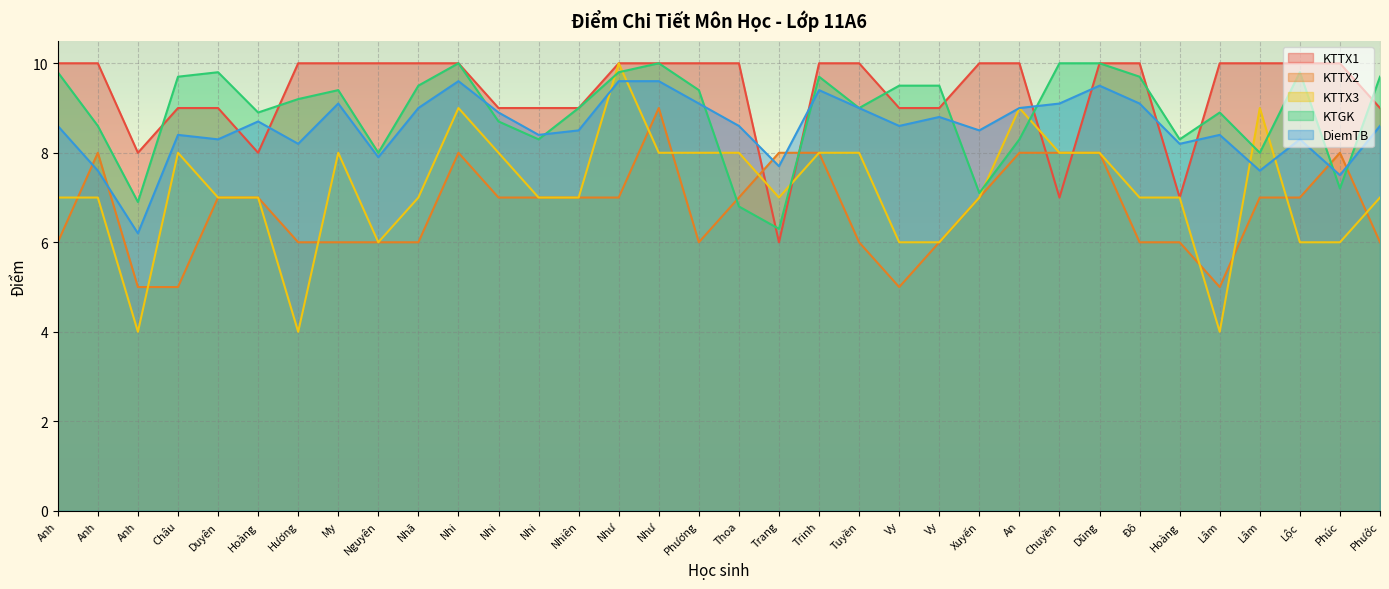

At which category does KTGK reach its first local peak?

Duyên